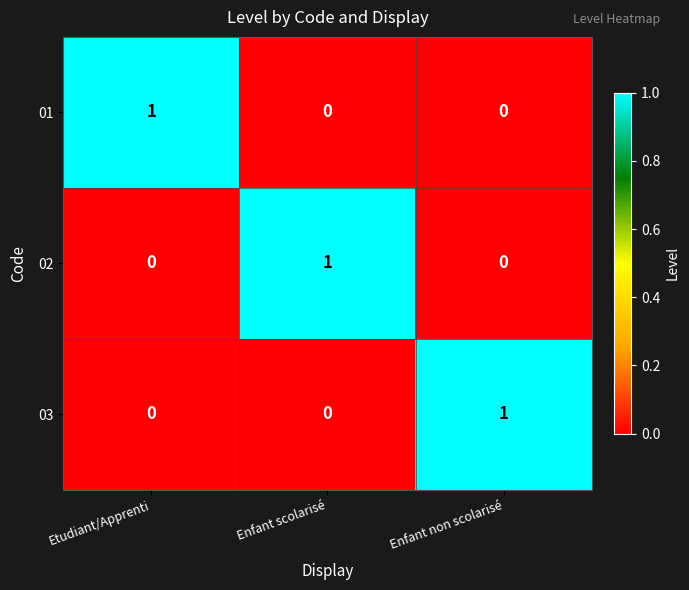

At which label does 03 reach its peak?

Enfant non scolarisé